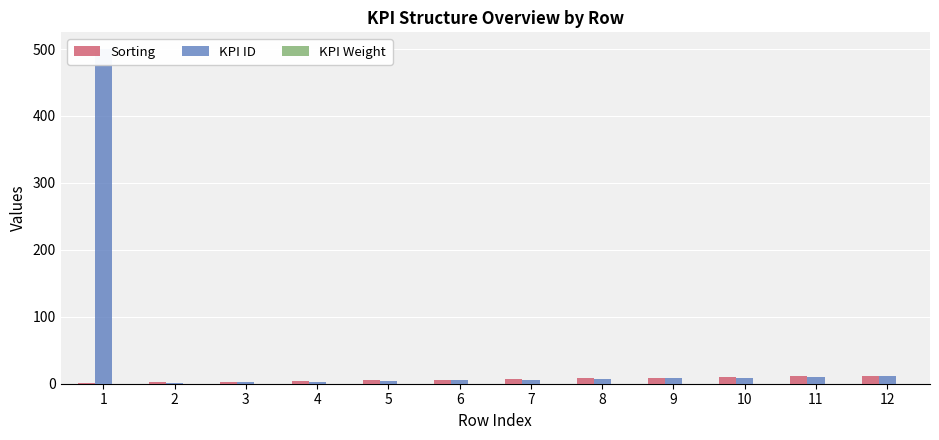

What is the difference between the Sorting values at 6 and 7?

1.0